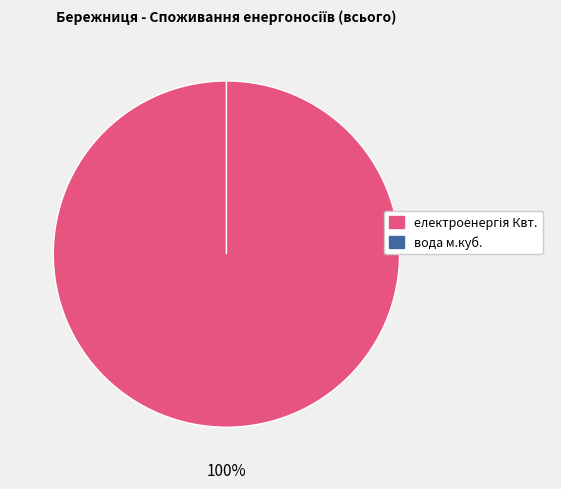

True or false: електроенергія Квт. accounts for 100% of the total.

True